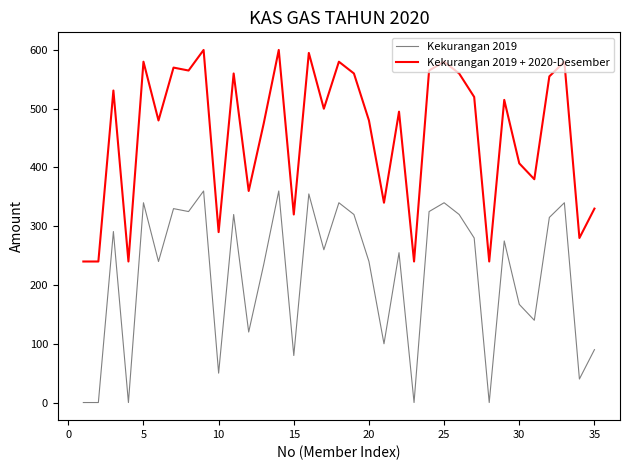

Which series has the largest total across all categories?

Kekurangan 2019 + 2020-Desember